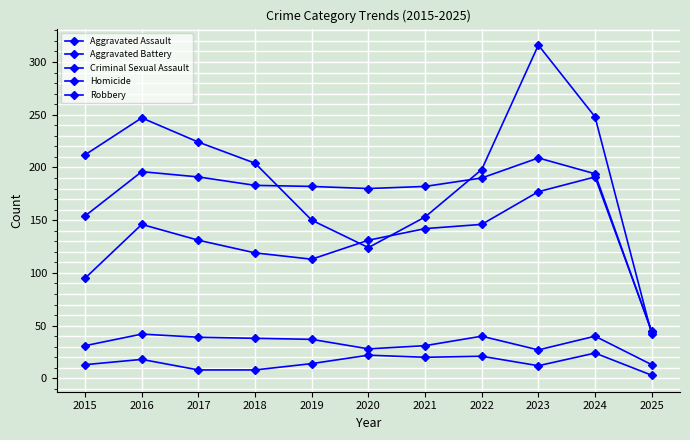

Reading left to right, extract all data points from this chart.

Aggravated Assault: 95	146	131	119	113	131	142	146	177	191	45
Aggravated Battery: 154	196	191	183	182	180	182	190	209	194	44
Criminal Sexual Assault: 31	42	39	38	37	28	31	40	27	40	13
Homicide: 13	18	8	8	14	22	20	21	12	24	3
Robbery: 212	247	224	204	150	124	153	198	316	248	42